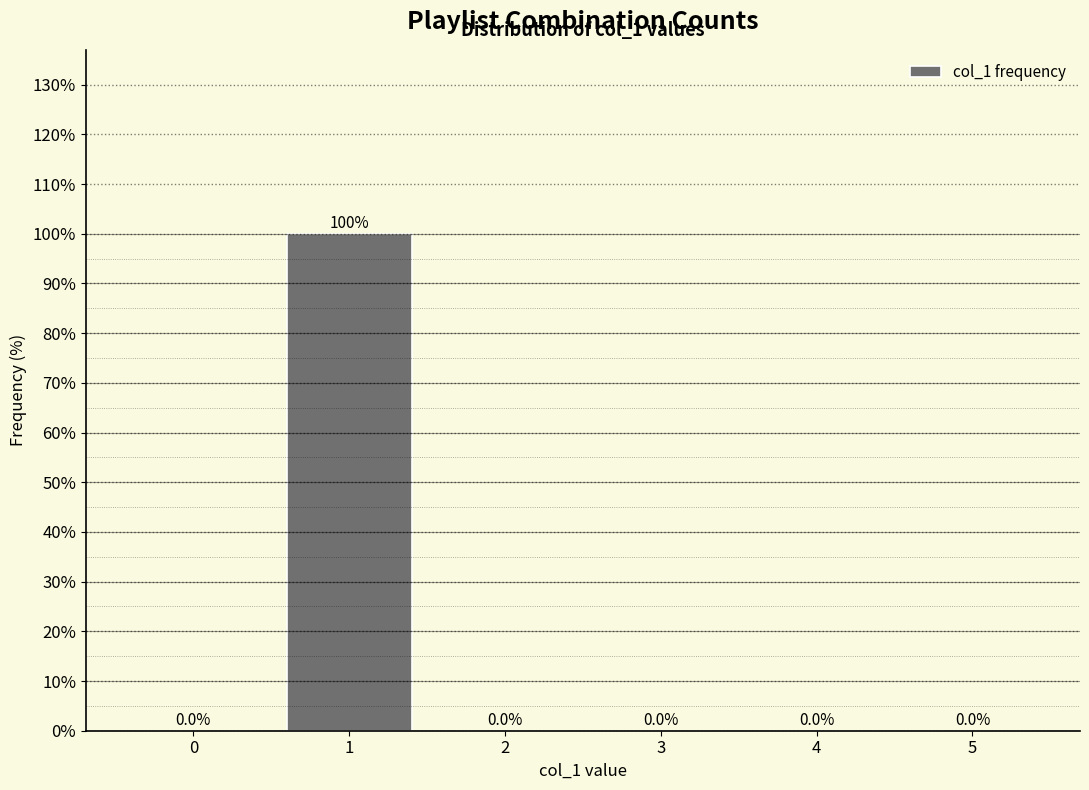

Reading left to right, transcribe all the data shown in this chart.

0=0	1=100	2=0	3=0	4=0	5=0